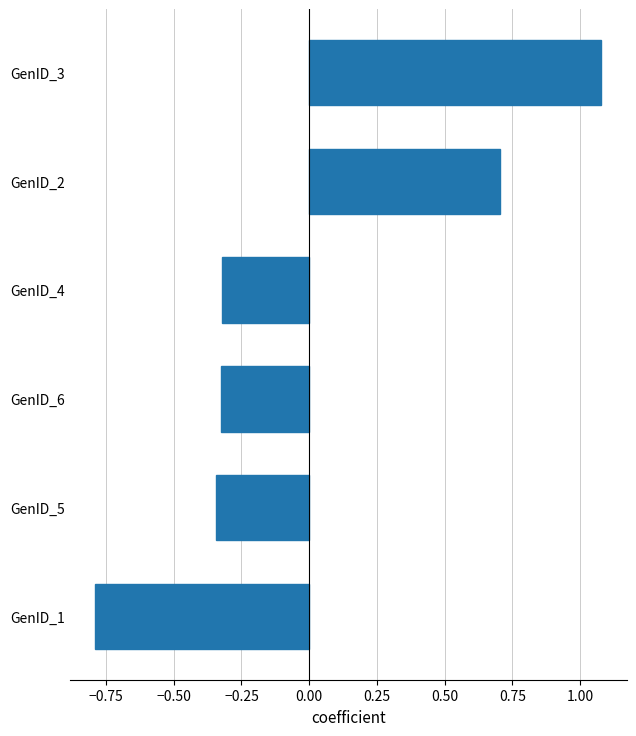

What is the sum of the values at GenID_5 and GenID_1?

-1.1